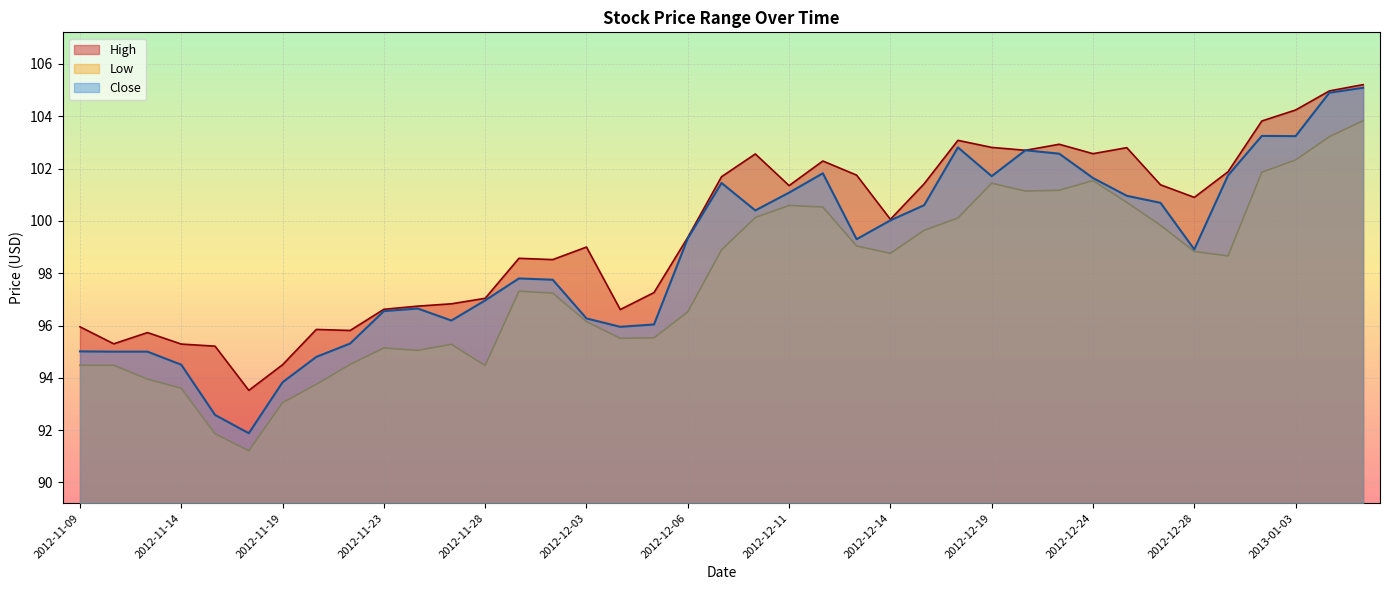

At which label does Low first exceed 98?

2012-12-07